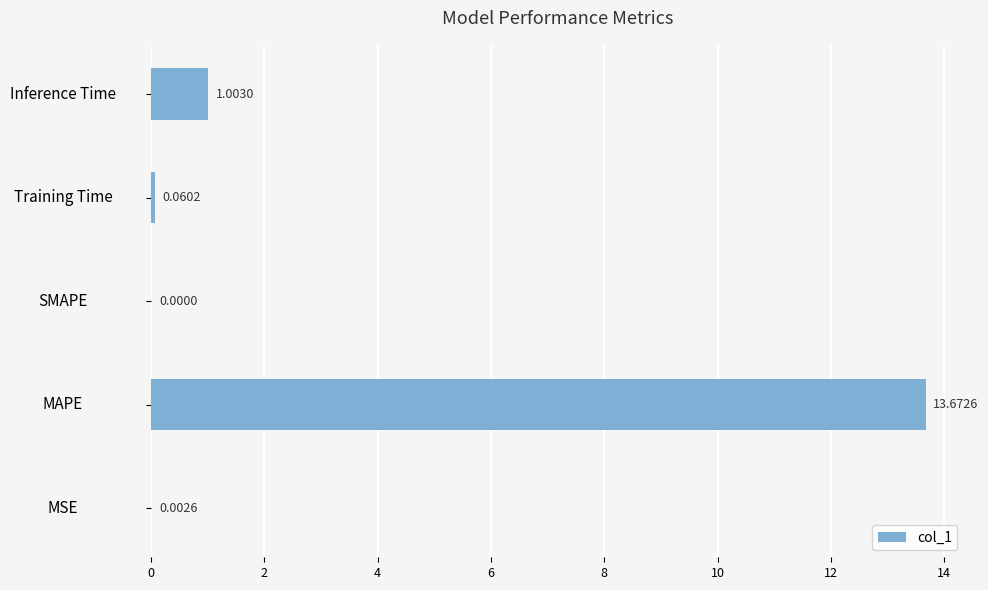

What is the sum of all values?

14.7